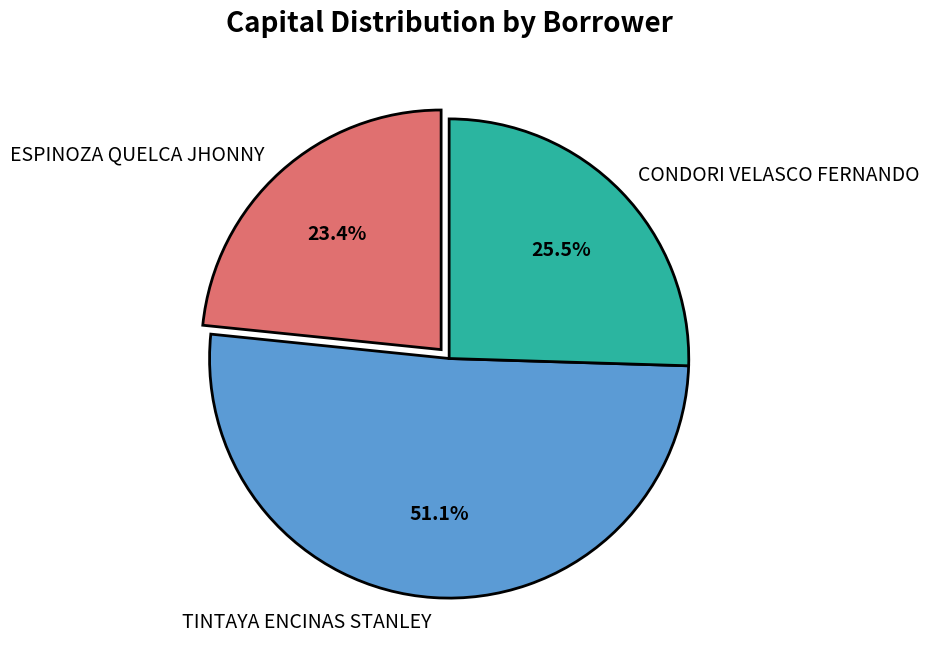

What is the largest slice in the pie chart?

TINTAYA ENCINAS STANLEY